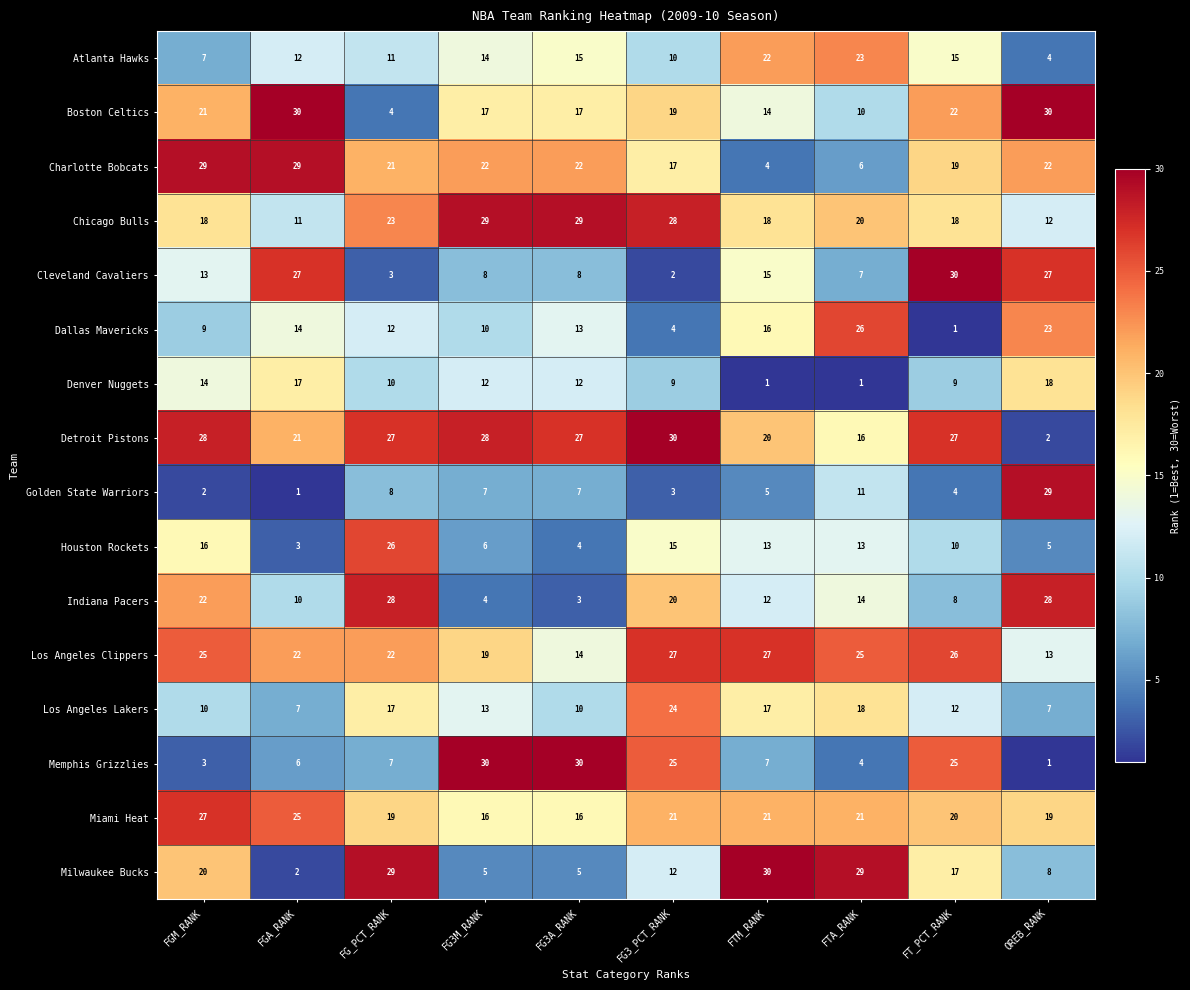

Which series changed the most between FG3A_RANK and FG3_PCT_RANK?

Indiana Pacers